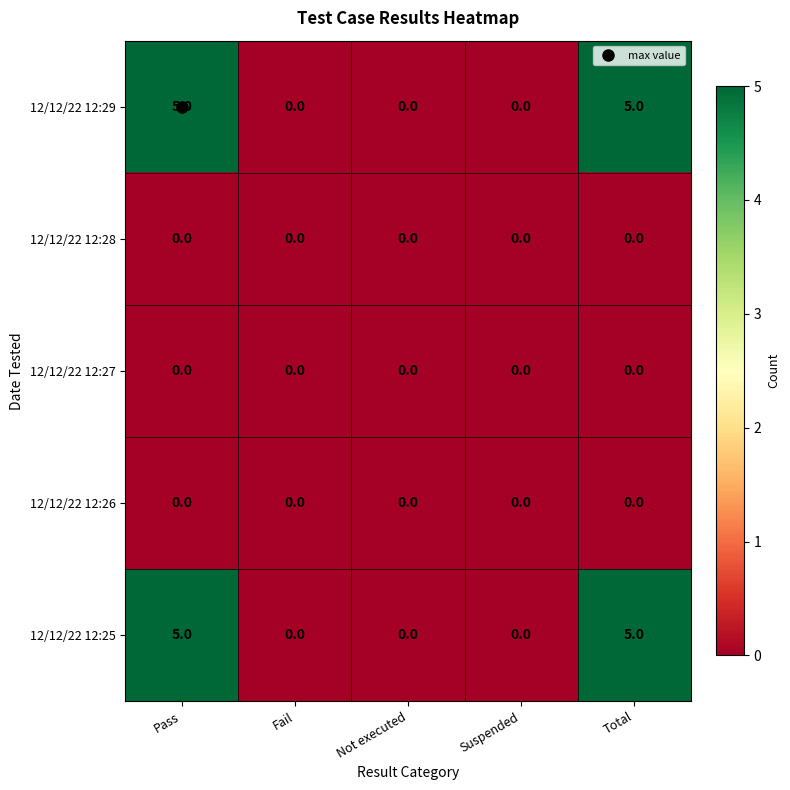

What is the difference between the maximum and minimum values in the 12/12/22 12:29 series?

5